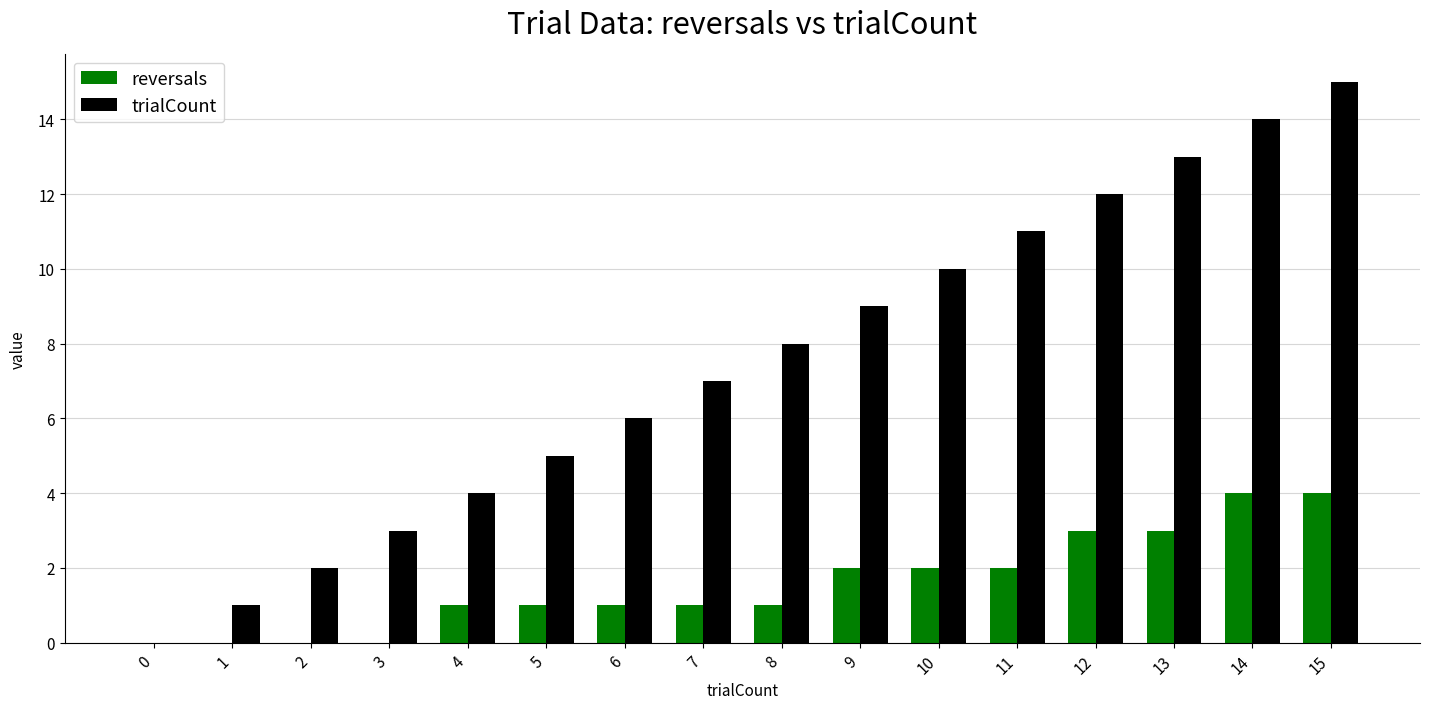

What is the sum of all trialCount values?

120